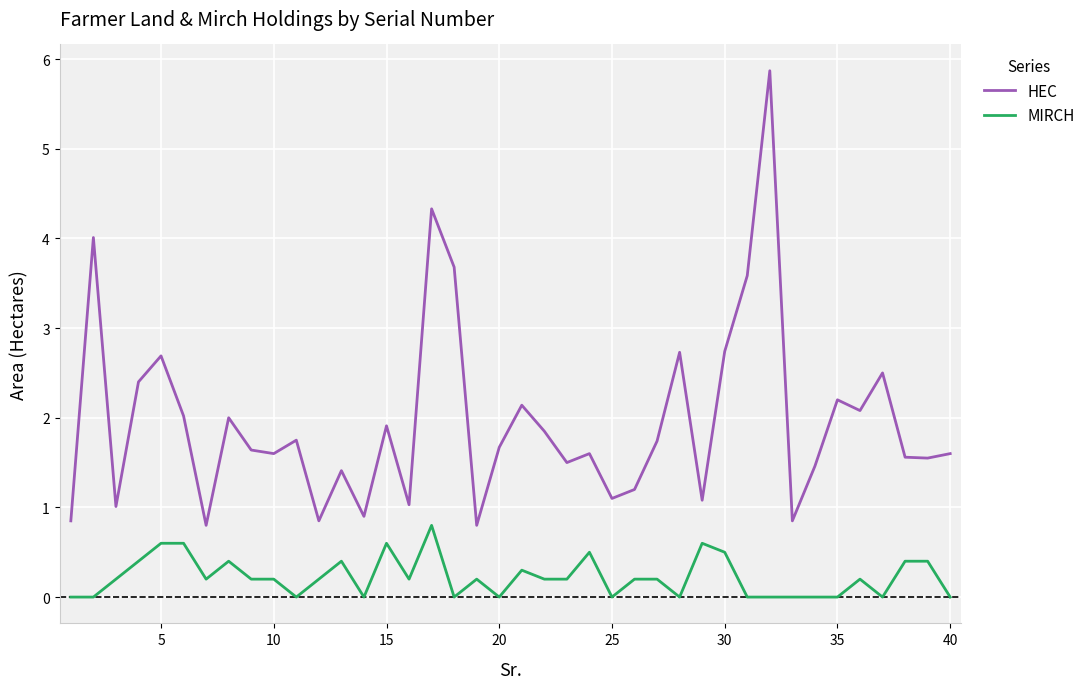

Which series has the largest range (max minus min)?

HEC